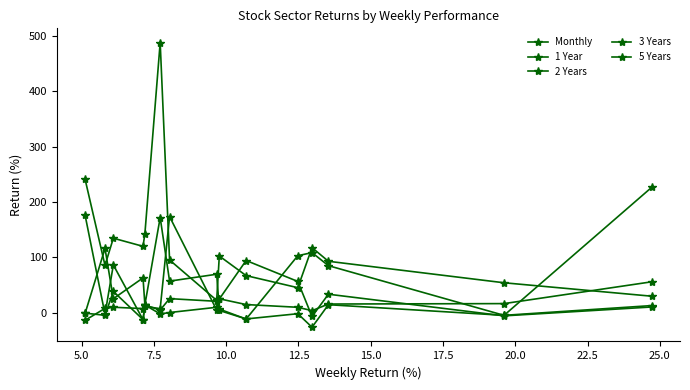

Where is the first local minimum for Monthly?

10.0